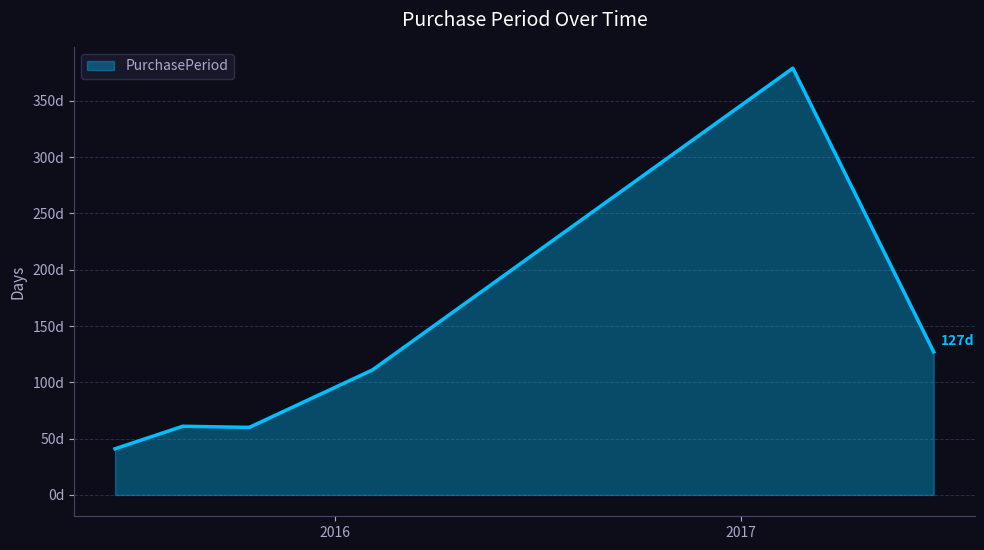

True or false: the data has more than 0 interior local peaks.

True